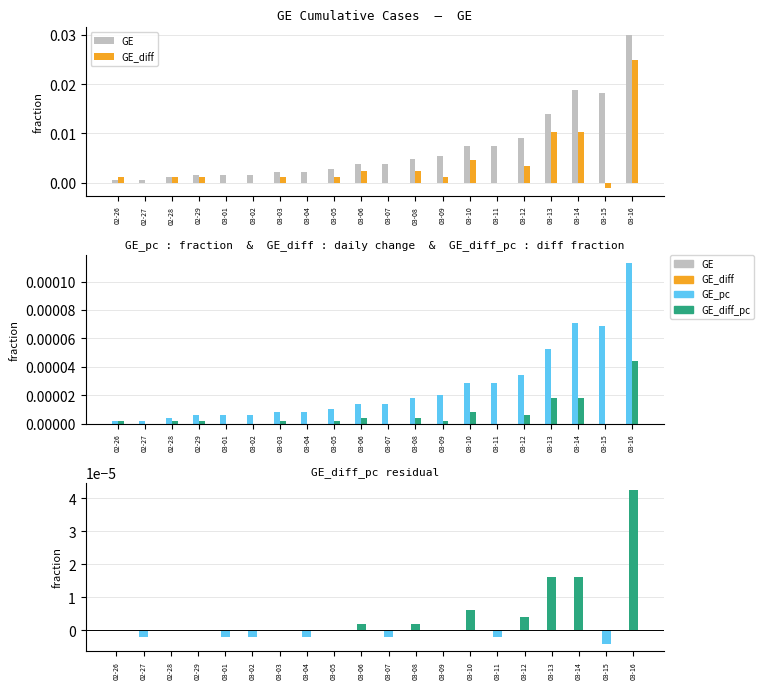

The value of GE_diff_pc at 02-28 is 0.0. True or false?

False